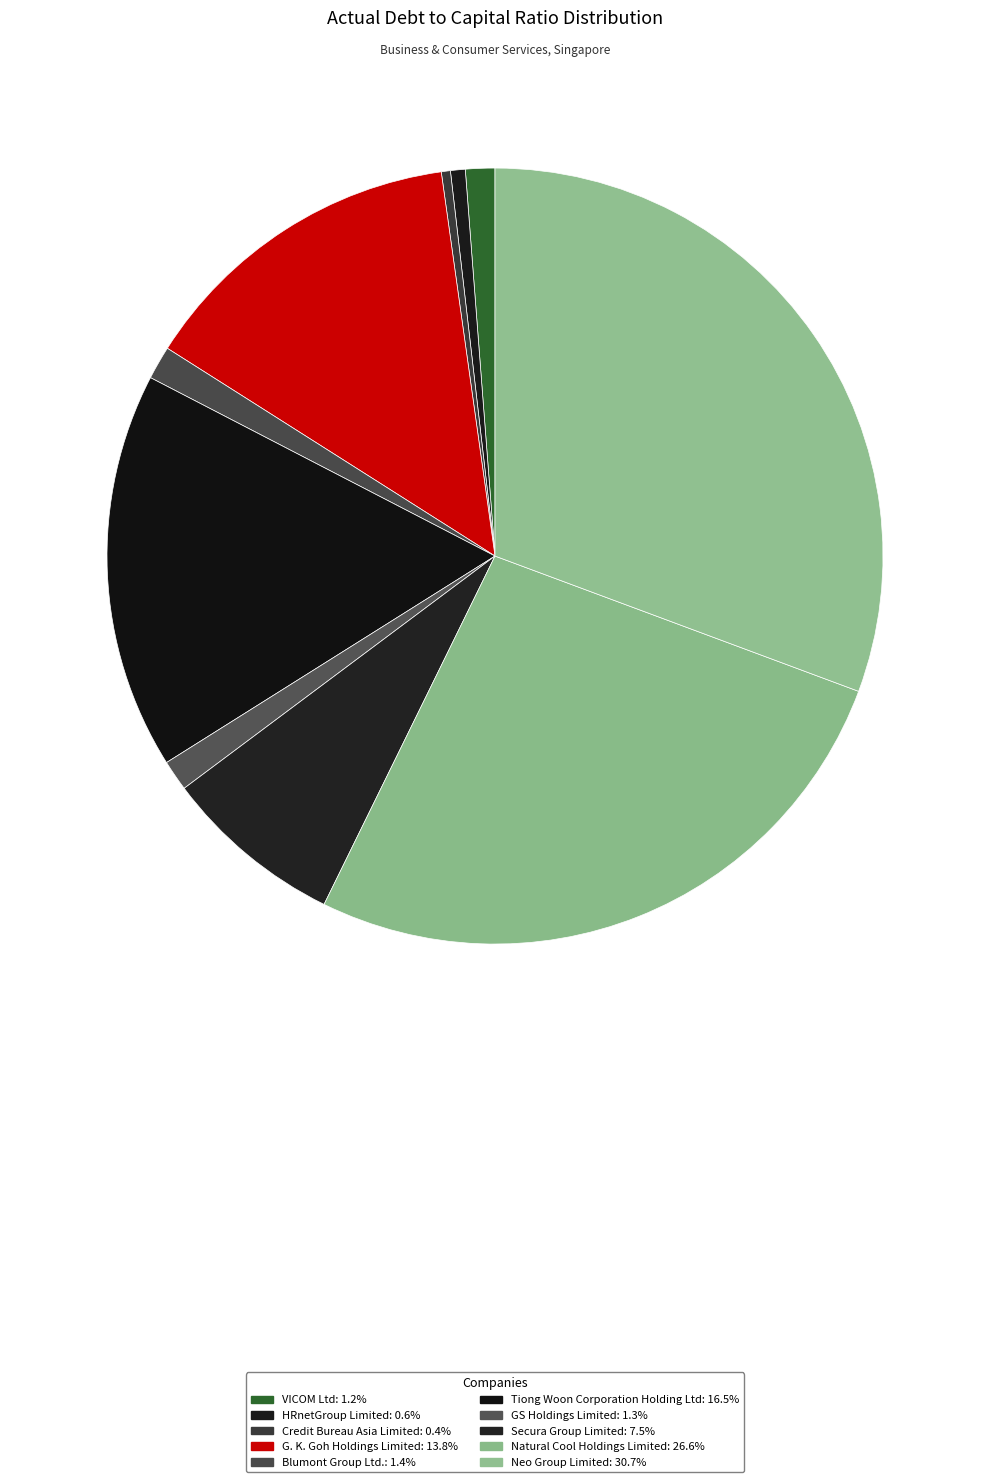

Which slice is the largest?

Neo Group Limited (Catalist:5UJ)